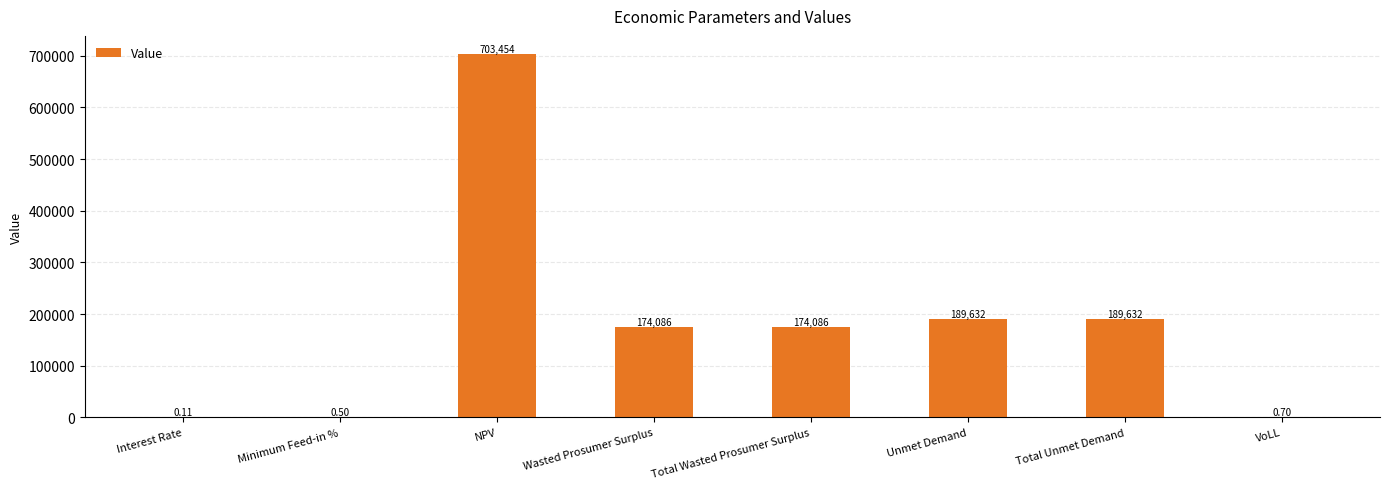

At which category does the chart reach its peak across all series?

NPV